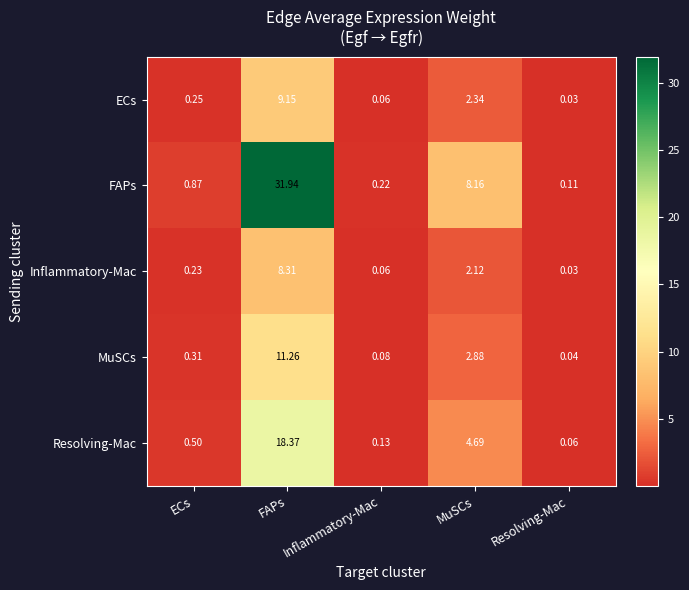

Where is Inflammatory-Mac nearest to the value 4?

MuSCs